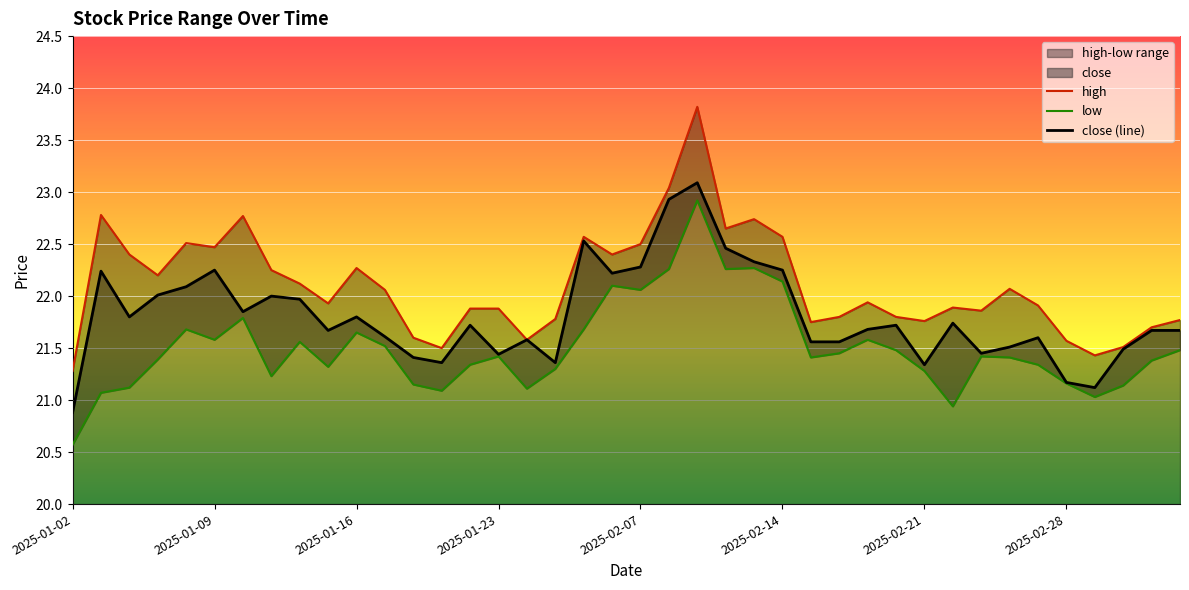

The value of close (line) at 2025-01-09 is 15.3. True or false?

False